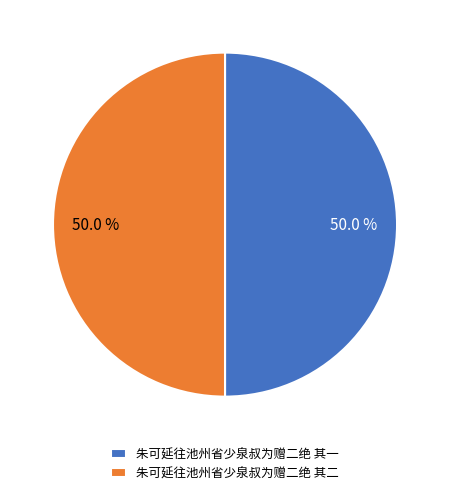

Count the number of slices in the pie.

2